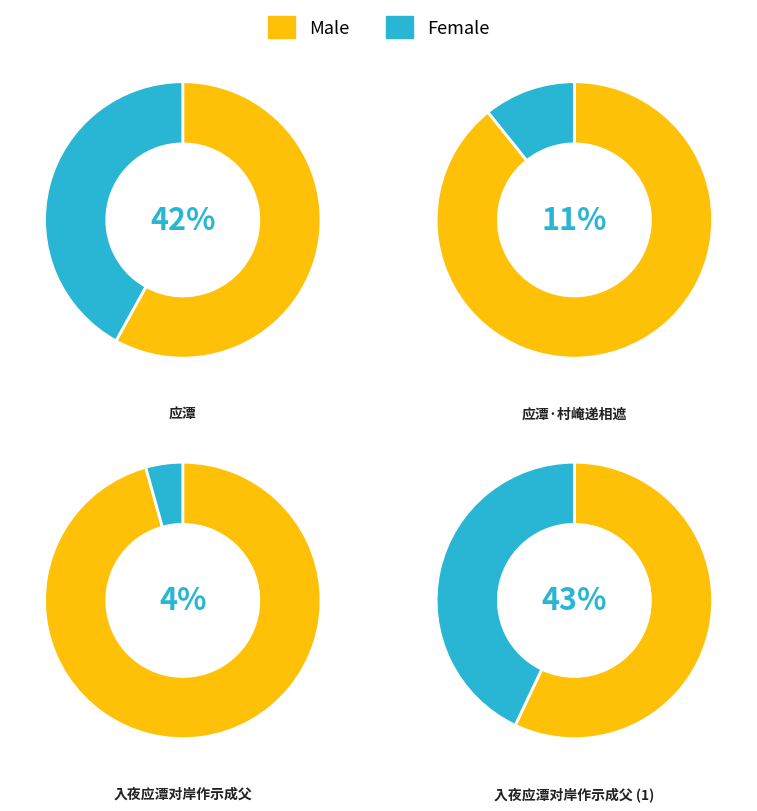

Is it true that 应潭 is 32% of the pie?

False